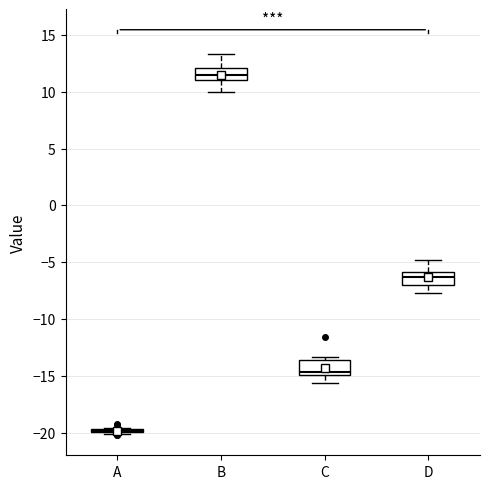

Reading left to right, transcribe this box plot: for each box, give where its median line is, the range the box spans, and where its two whiskers end, as read against the y-axis. The values are not printed on the chart, so give them approximately, as read against the axis.

A: box collapsed to a line at -20.0, whiskers -20.0 to -19.5
B: median 11.5, box 11.0 to 12.0, whiskers 10.0 to 13.5
C: median -14.5, box -15.0 to -13.5, whiskers -15.5 to -13.5 (just above the box's upper edge)
D: median -6.5, box -7.0 to -6.0, whiskers -7.5 to -5.0